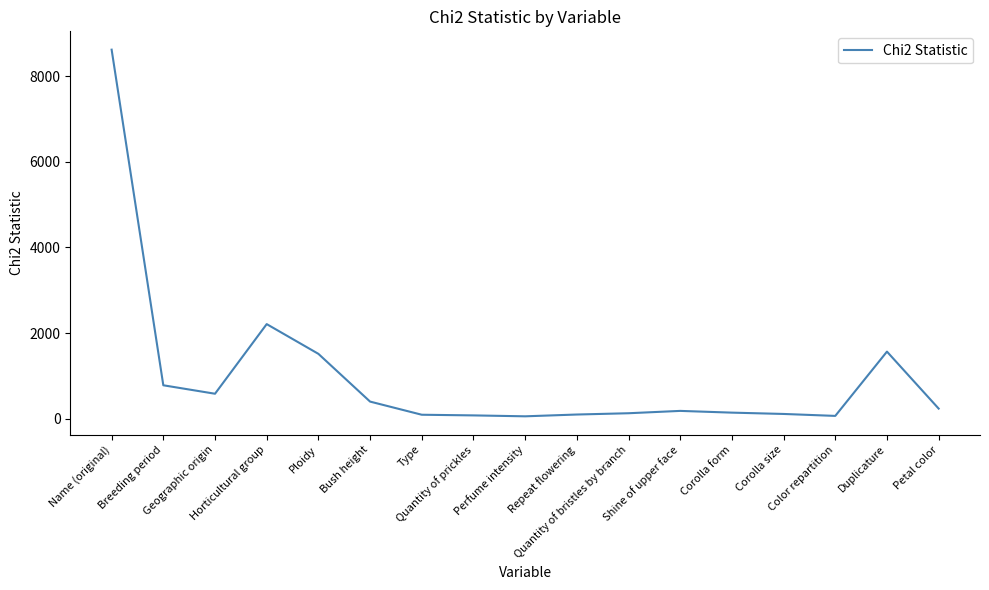

What is the difference between the maximum and minimum values?

8555.0